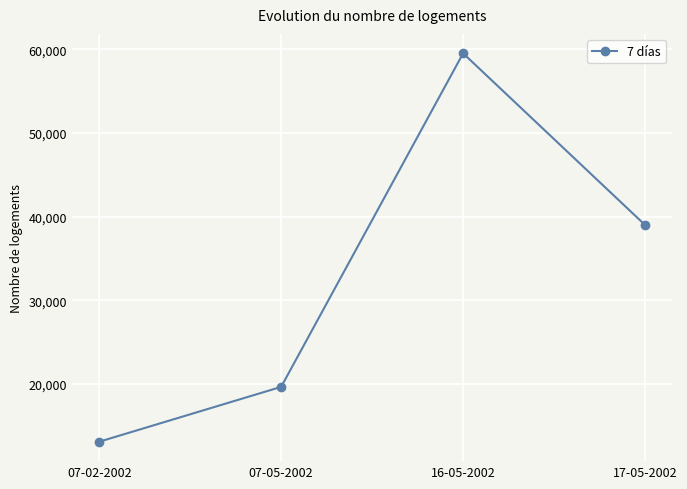

What is the difference between the values at 07-02-2002 and 07-05-2002?

6556